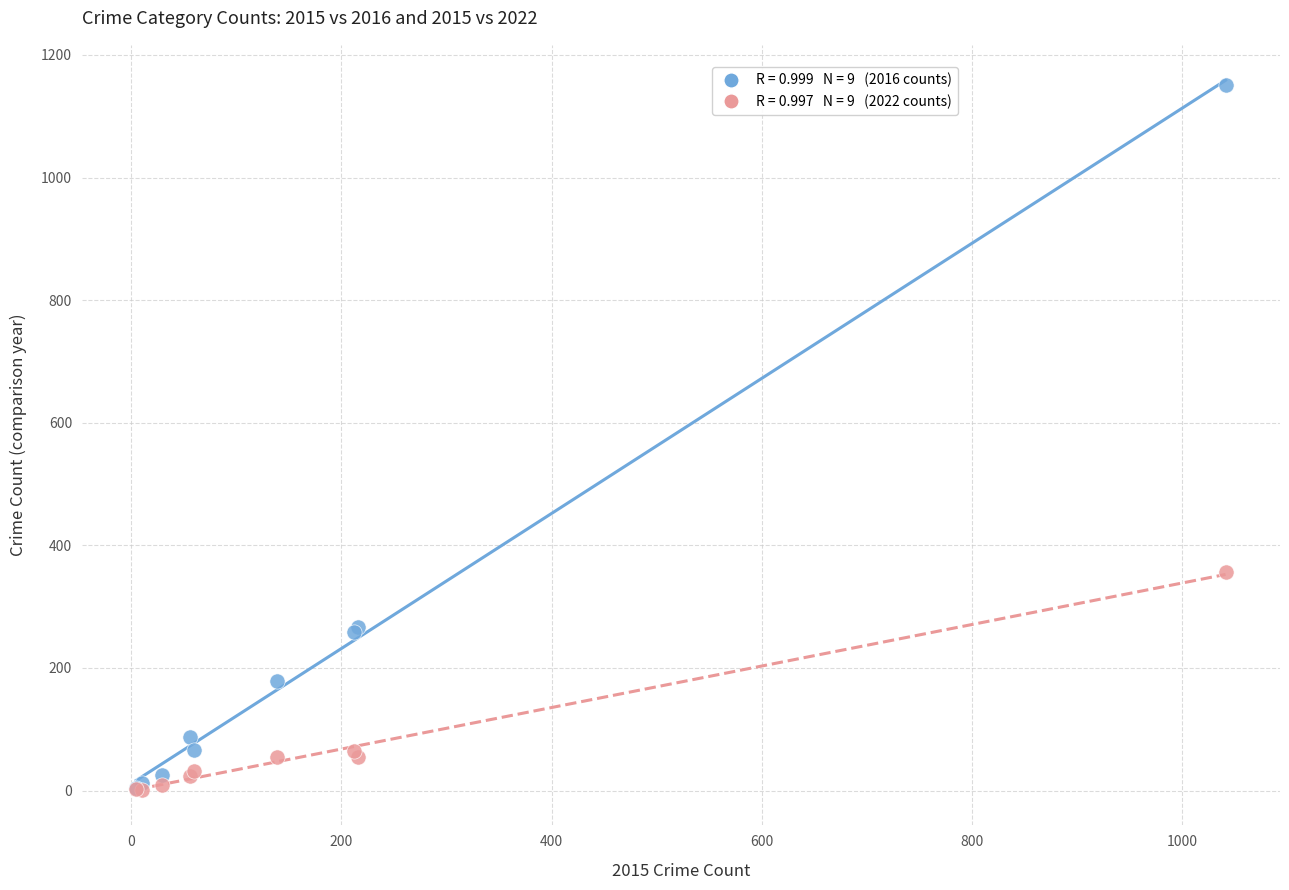

Across all series, what Y value is closest to 576?

356